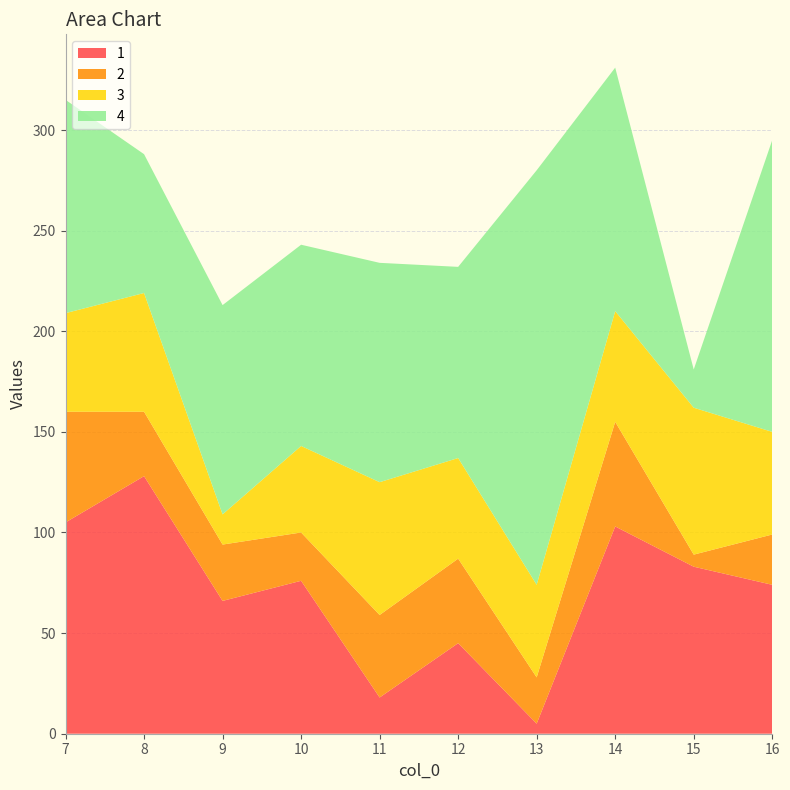

Reading left to right, extract all data points from this chart.

1: 7=105	8=128	9=66	10=76	11=18	12=45	13=5	14=103	15=83	16=74
2: 7=55	8=32	9=28	10=24	11=41	12=42	13=23	14=52	15=6	16=25
3: 7=49	8=59	9=15	10=43	11=66	12=50	13=46	14=55	15=73	16=51
4: 7=106	8=69	9=104	10=100	11=109	12=95	13=206	14=121	15=19	16=145